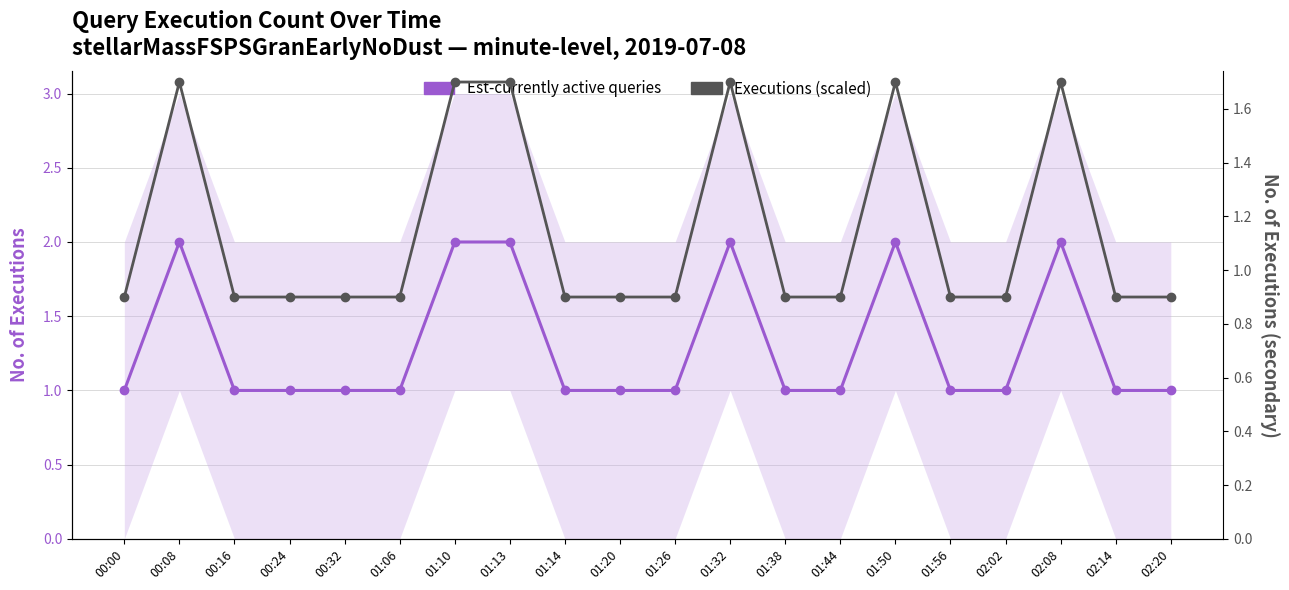

Is it true that Est-currently active queries equals 1.0 at 00:24?

True